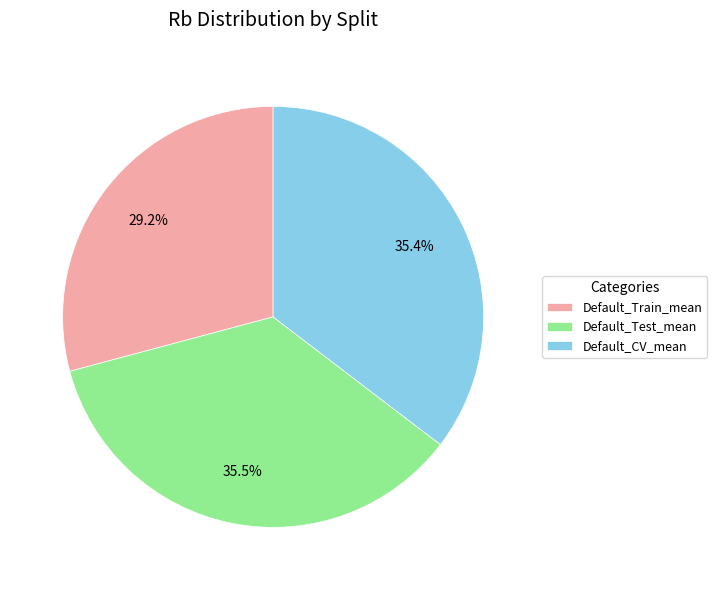

To the nearest percent, what is the difference between the largest and smallest slice percentages?

6%